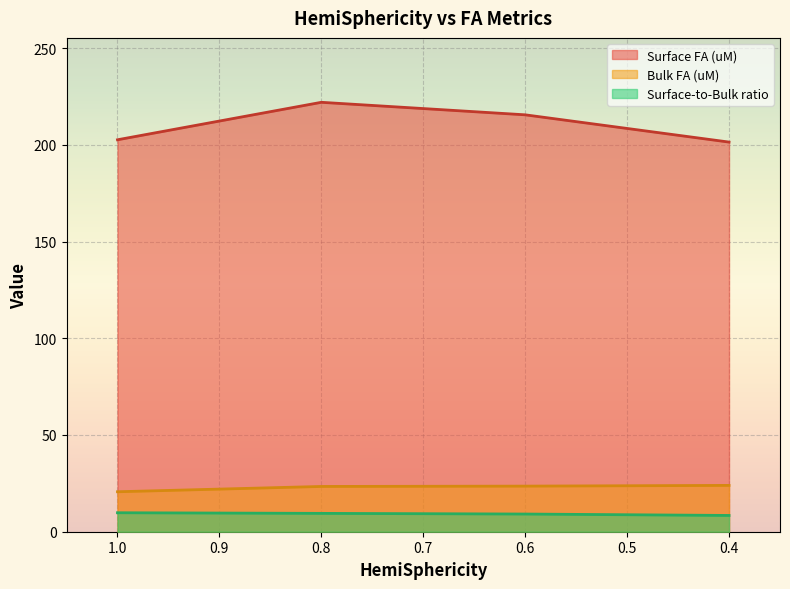

What is the value of the Surface FA (uM) point at the 4th from the left?

201.4